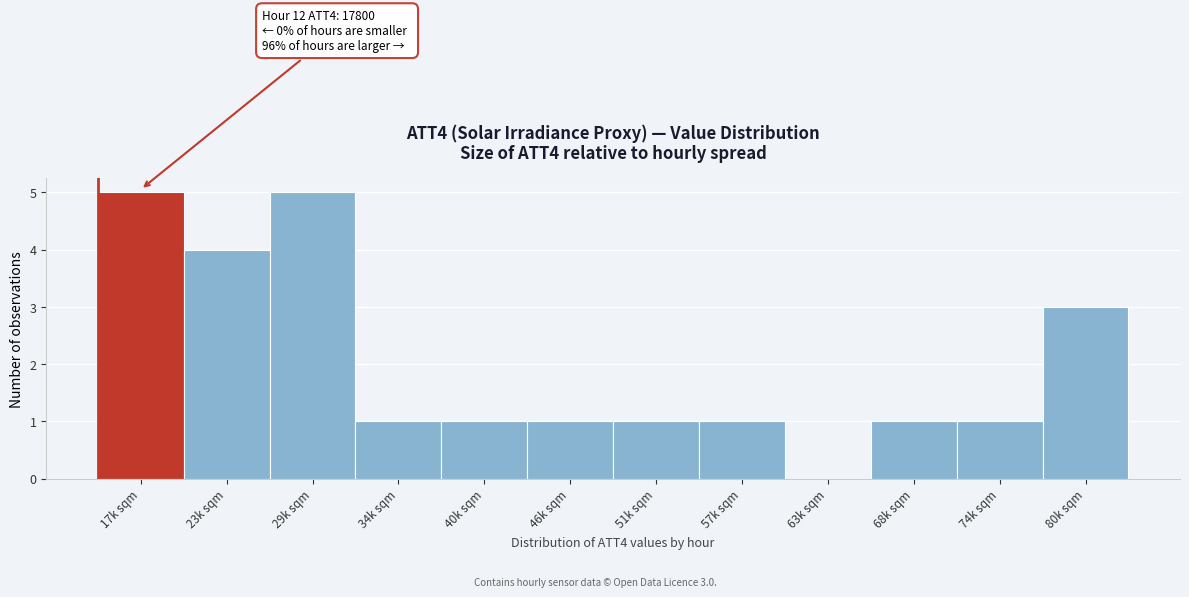

Reading left to right, transcribe all the data shown in this chart.

17k sqm=5	23k sqm=4	29k sqm=5	34k sqm=1	40k sqm=1	46k sqm=1	51k sqm=1	57k sqm=1	63k sqm=0	68k sqm=1	74k sqm=1	80k sqm=3